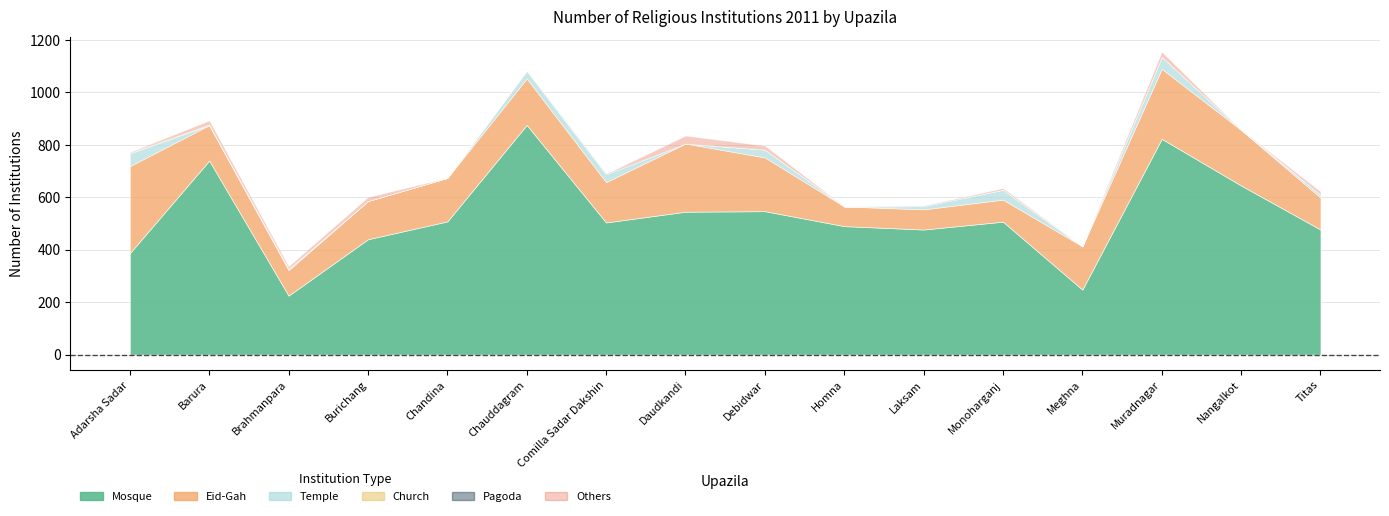

What is the label of the 3rd point from the right?

Muradnagar